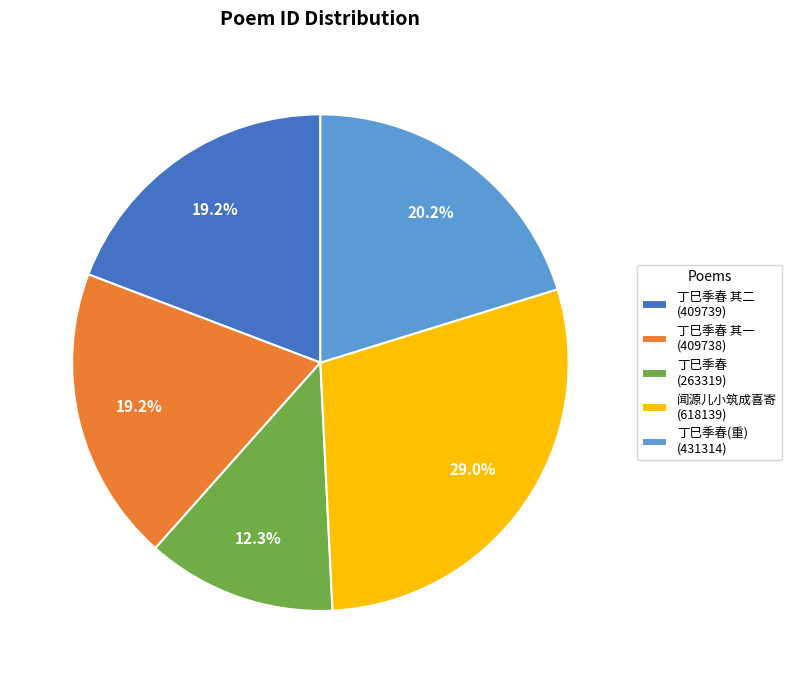

What is the total percentage of 丁巳季春 其二 (409739) and 闻源儿小筑成喜寄 (618139)?

48.2%